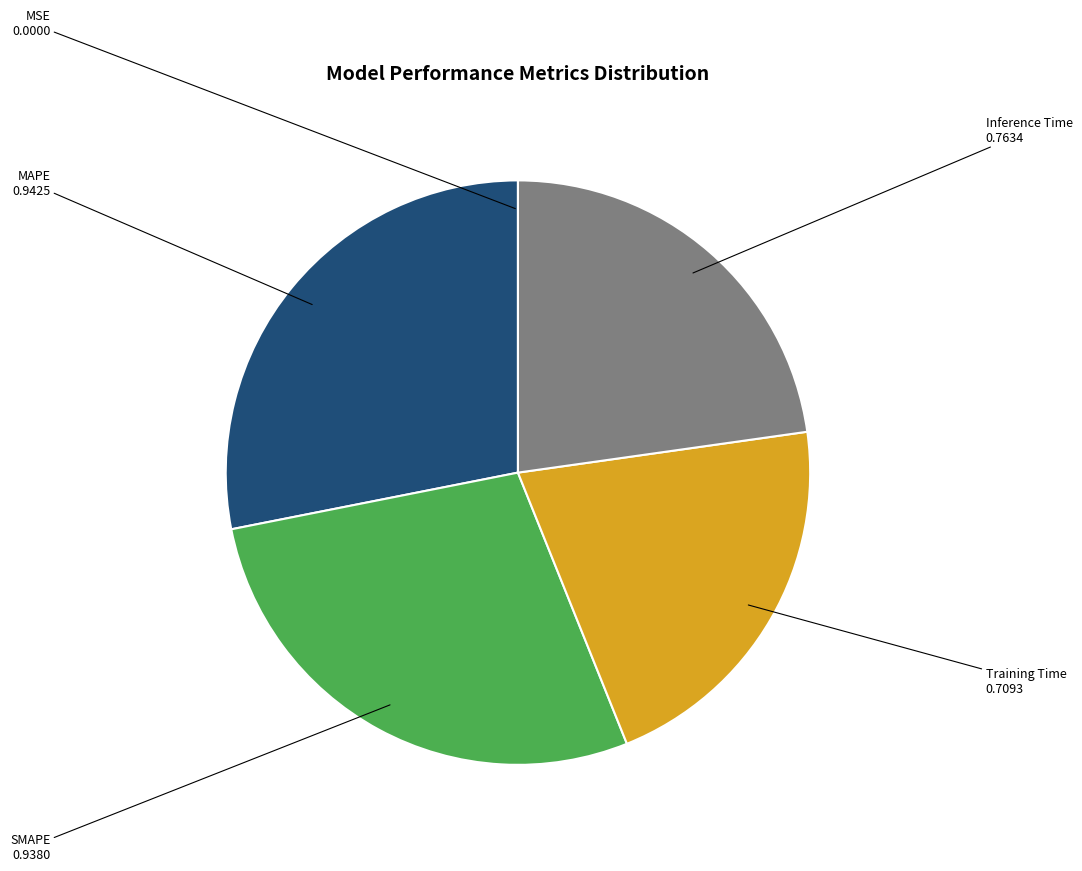

Between Training Time and Inference Time, which is larger?

Inference Time